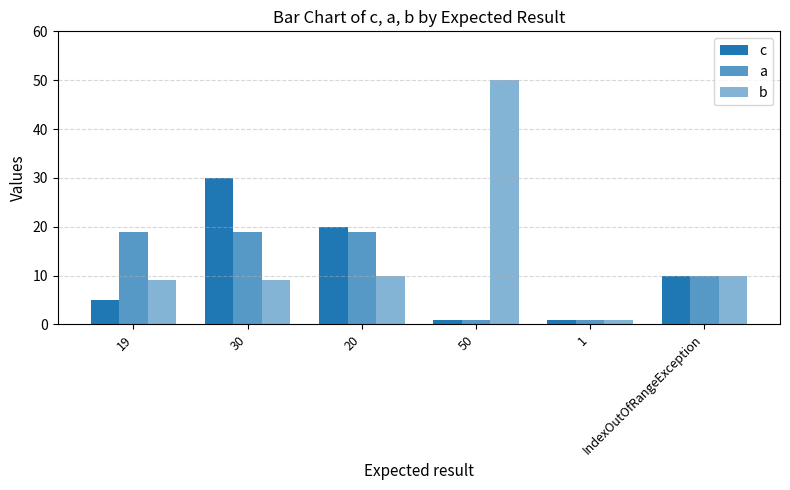

How many bars are there in each group?

3